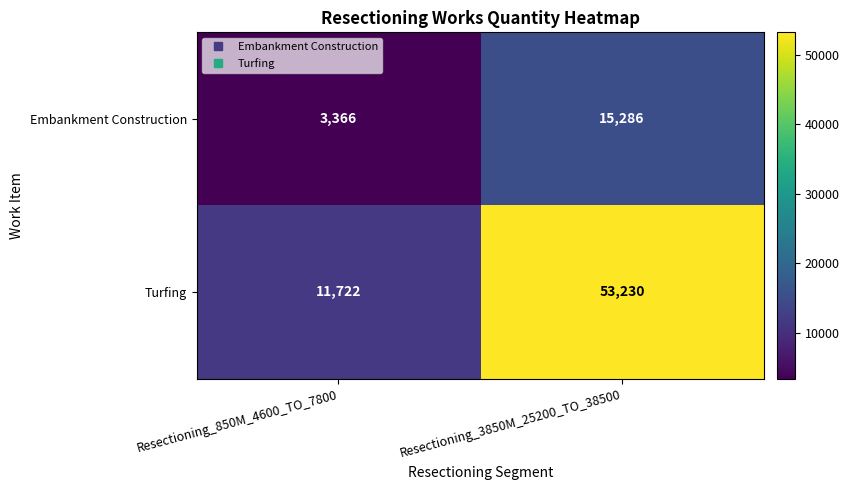

Reading right to left, what are all the values shown in this chart?

Embankment Construction: Resectioning_3850M_25200_TO_38500=15286	Resectioning_850M_4600_TO_7800=3366
Turfing: Resectioning_3850M_25200_TO_38500=53230	Resectioning_850M_4600_TO_7800=11722